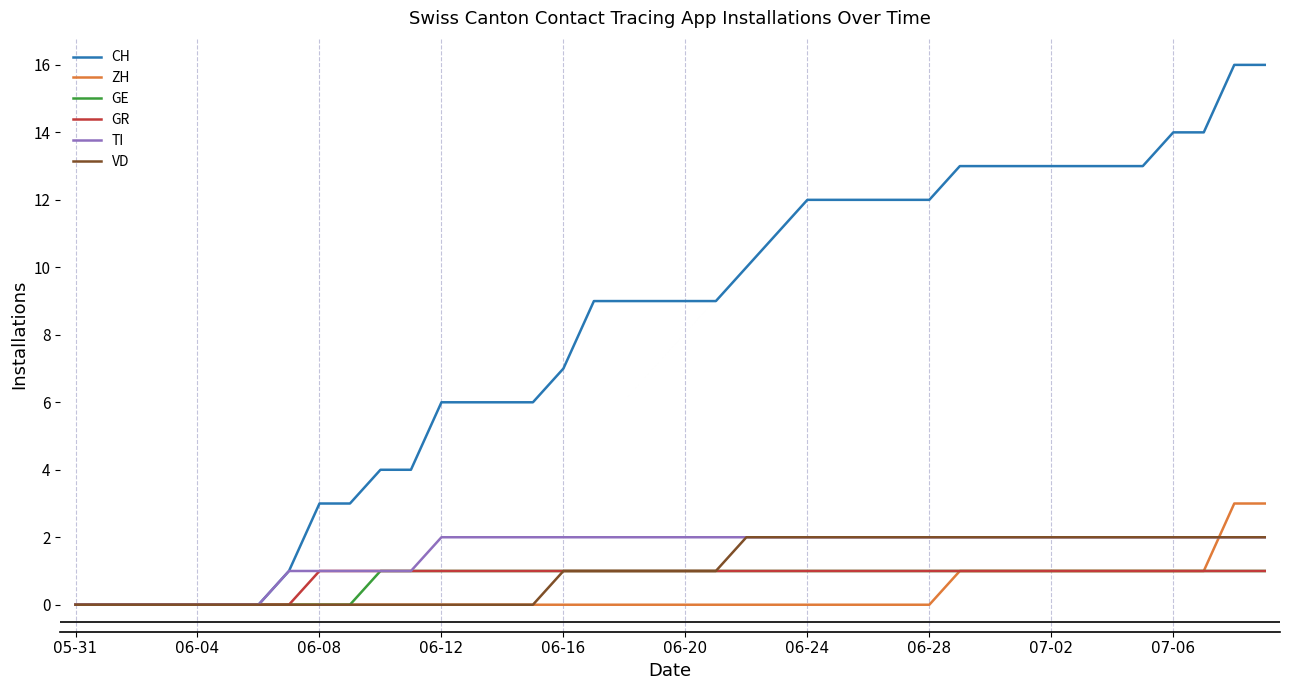

Which series has the largest total across all categories?

CH